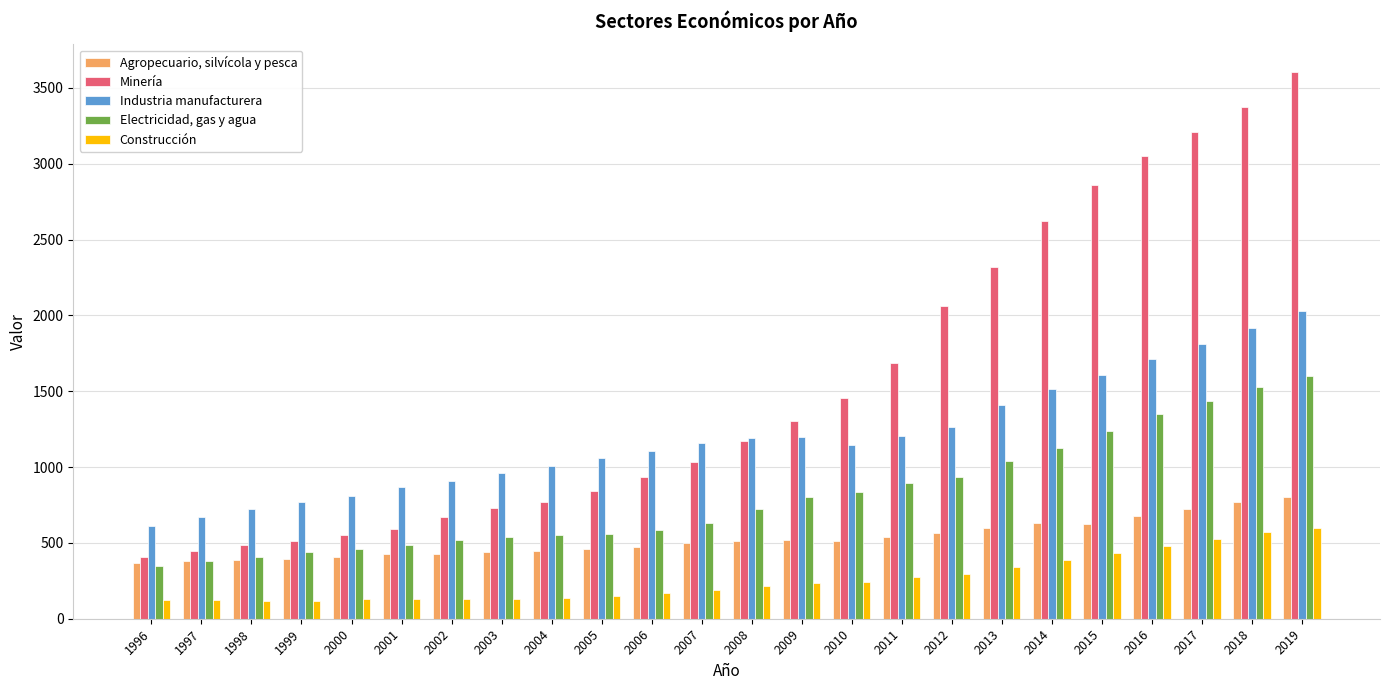

What is the minimum value shown in the chart?

120